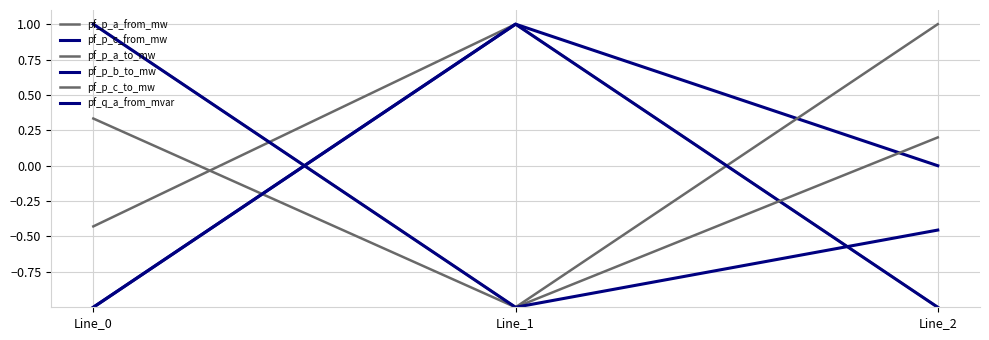

Which series has the widest spread of values?

pf_p_a_from_mw